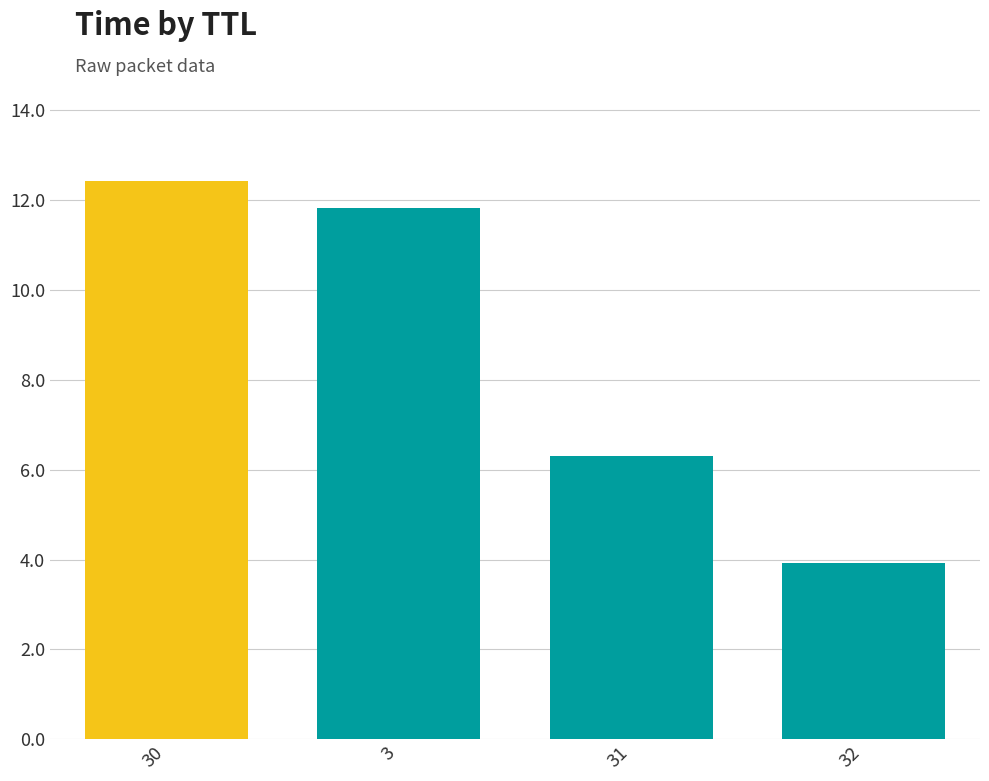

List the labels in order of value, largest first.

30, 3, 31, 32